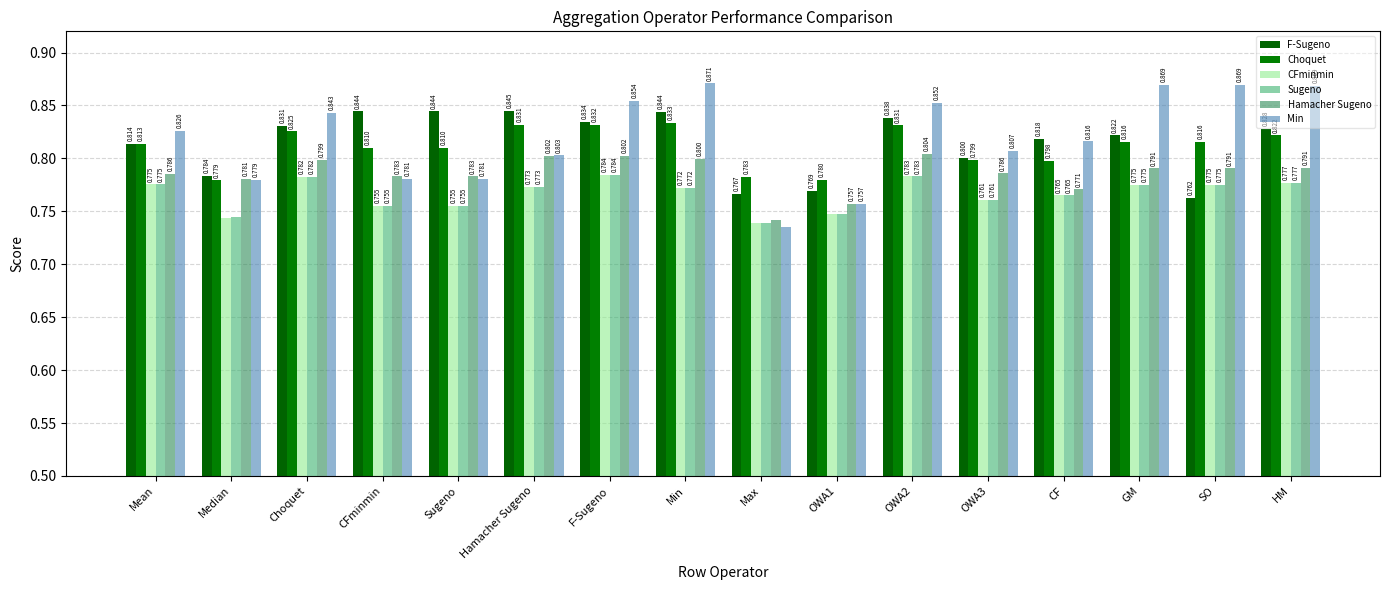

Rank the series at OWA1 from highest to lowest value.

Choquet, F-Sugeno, Min, Hamacher Sugeno, CFminmin, Sugeno